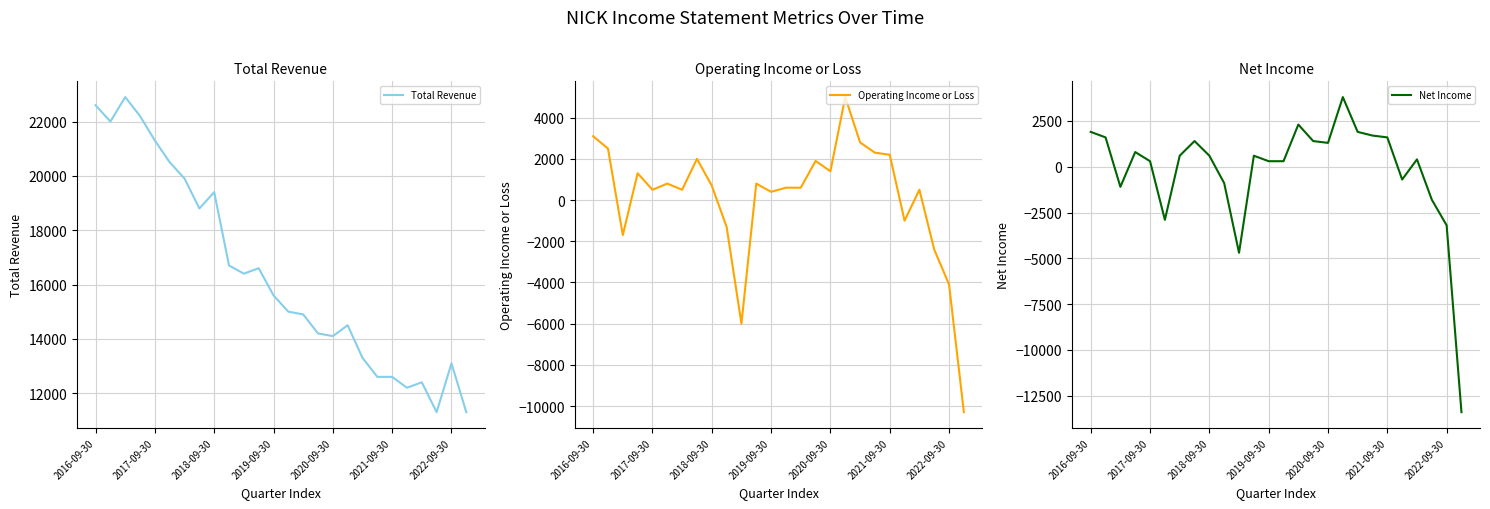

Is it true that Total Revenue equals 33084 at 2019-09-30?

False